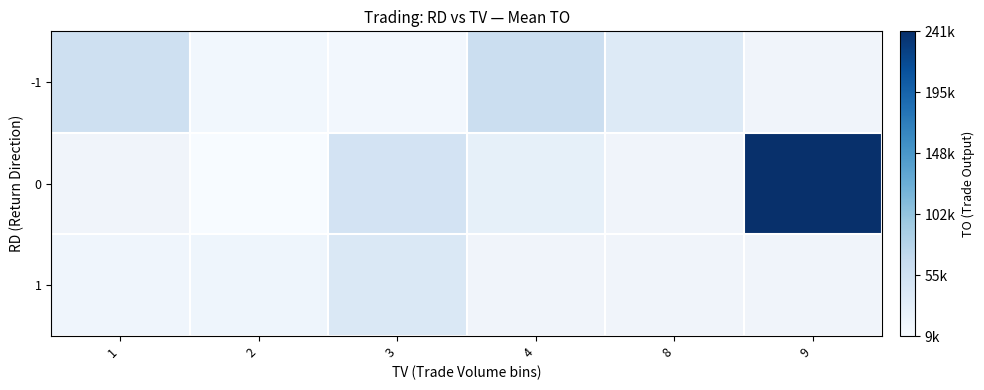

Between 3 and 2, which is larger?

2